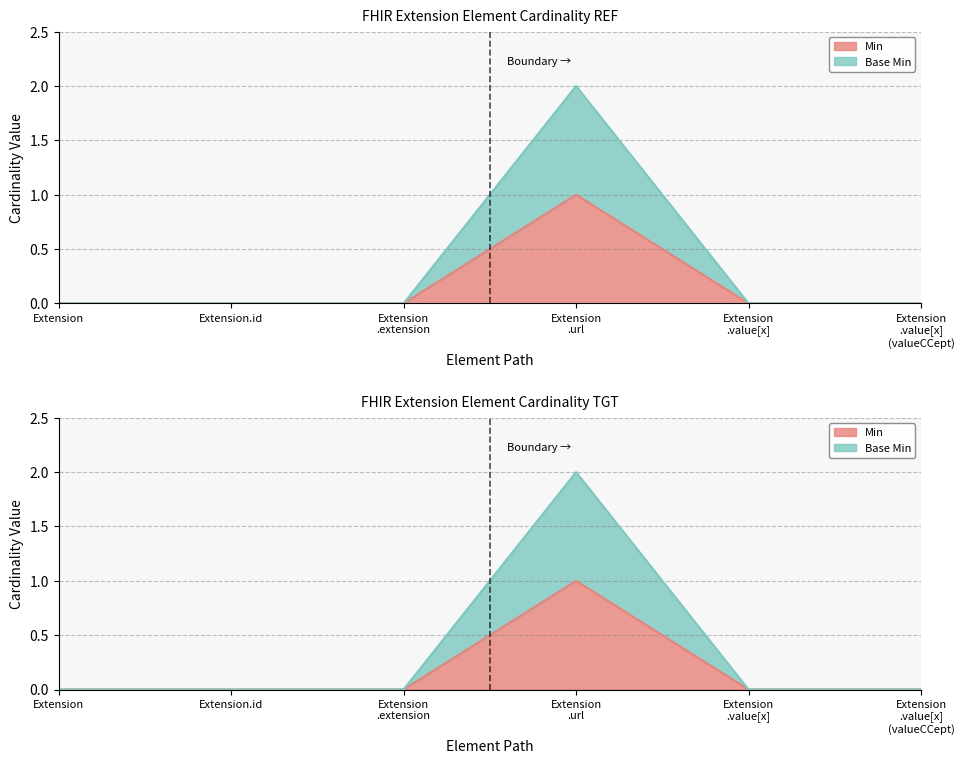

What is the difference between the Min values at Extension .value[x] (valueCCept) and Extension .url?

1